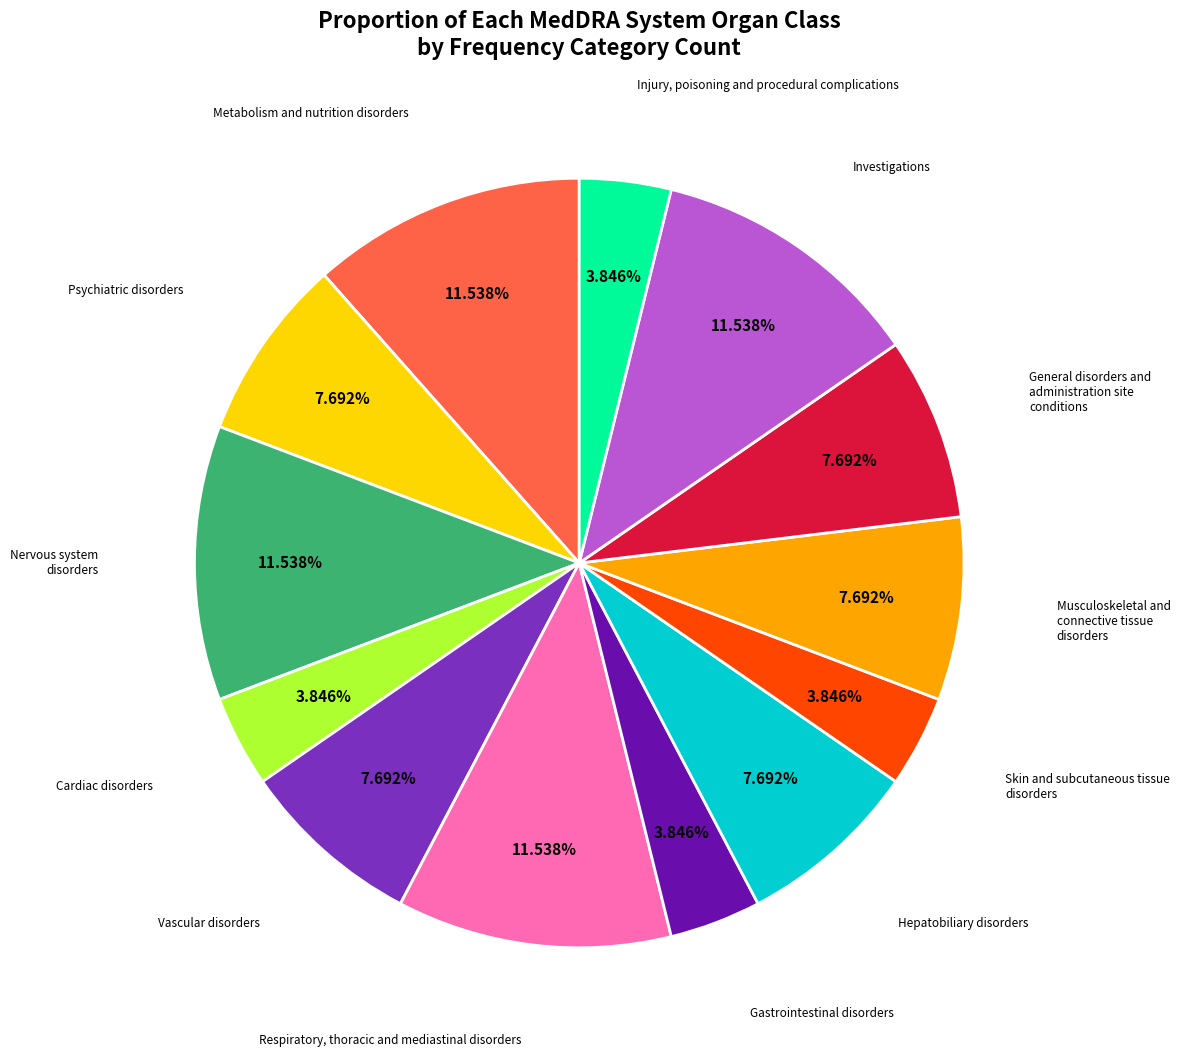

How many segments does this pie chart have?

13